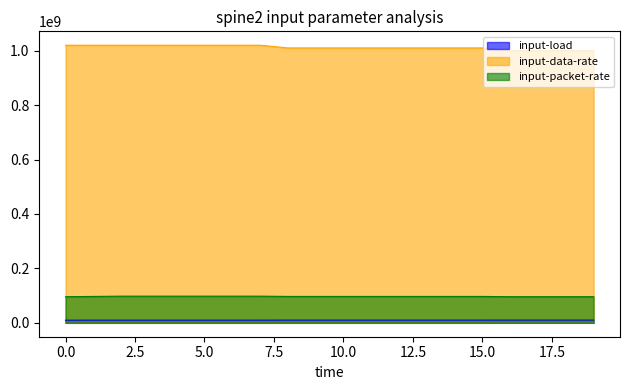

What are all the series names shown in the legend?

input-load, input-data-rate, input-packet-rate